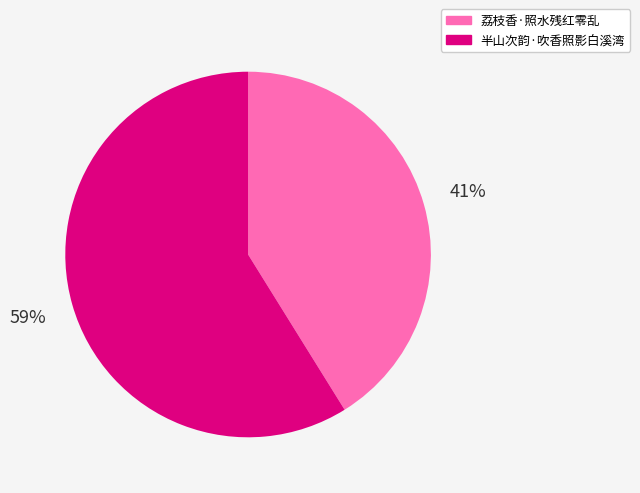

To the nearest percent, what is the average slice percentage?

50%